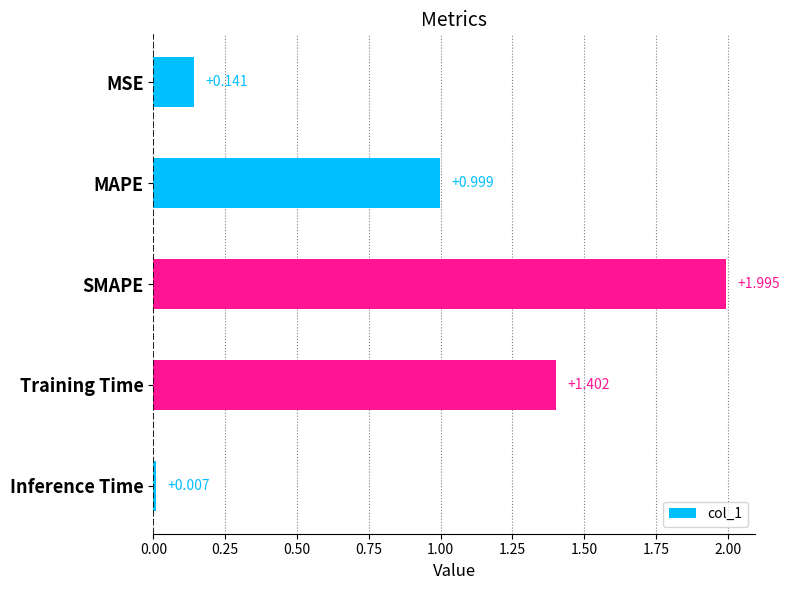

Does the chart contain any negative values?

No